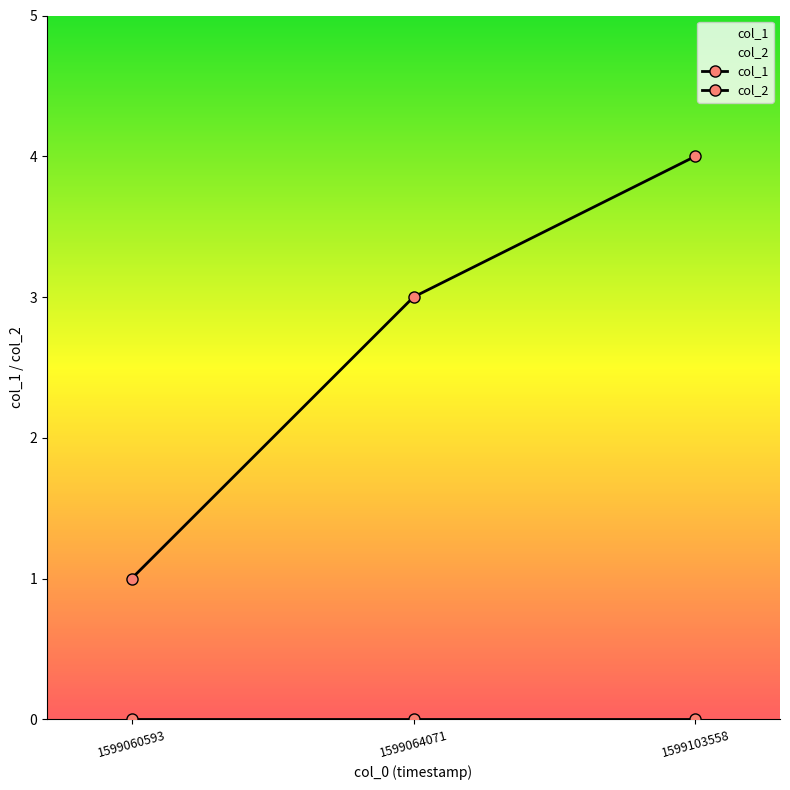

At 1599064071, list the series in order from smallest to largest.

col_2, col_1